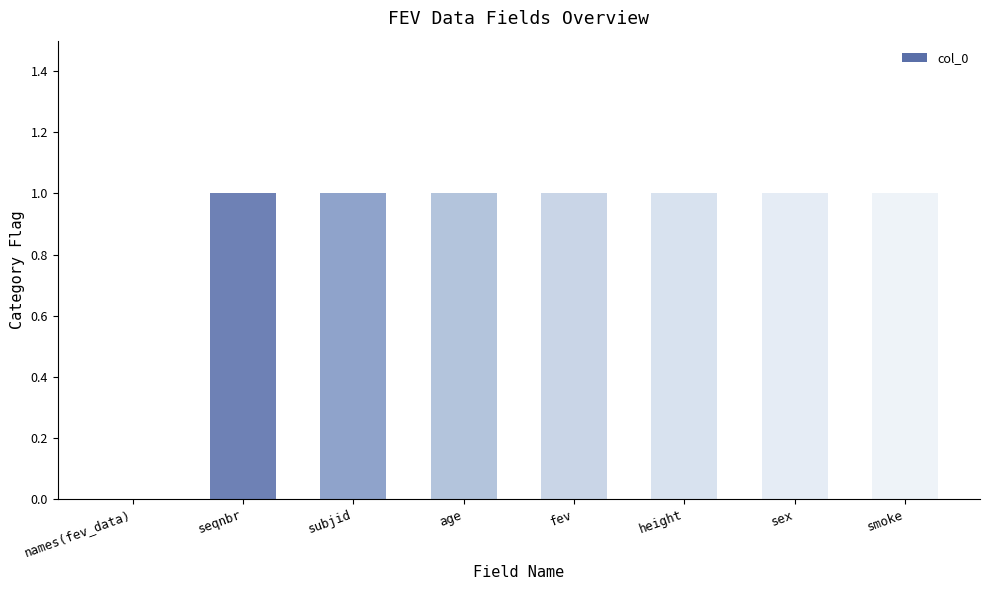

The chart shows a value of 1 at height. True or false?

True